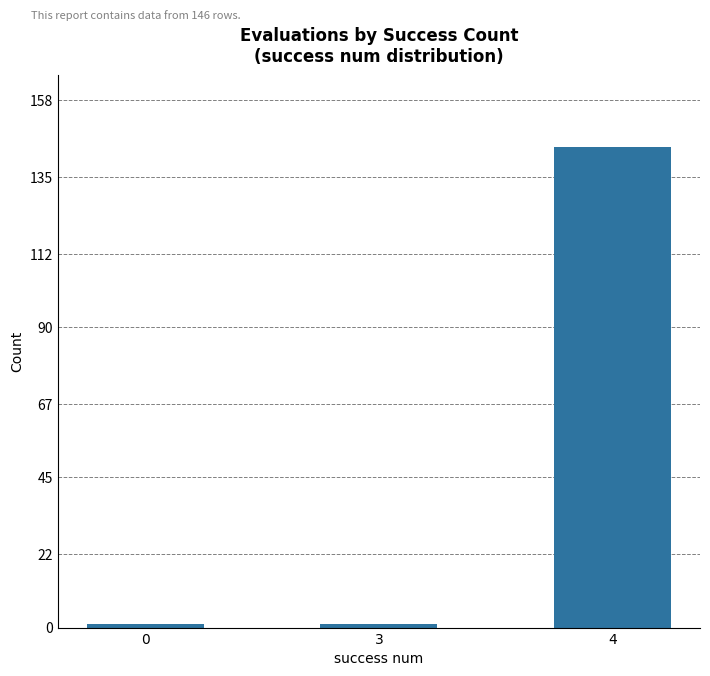

What is the value of the 2nd bar from the left?

1